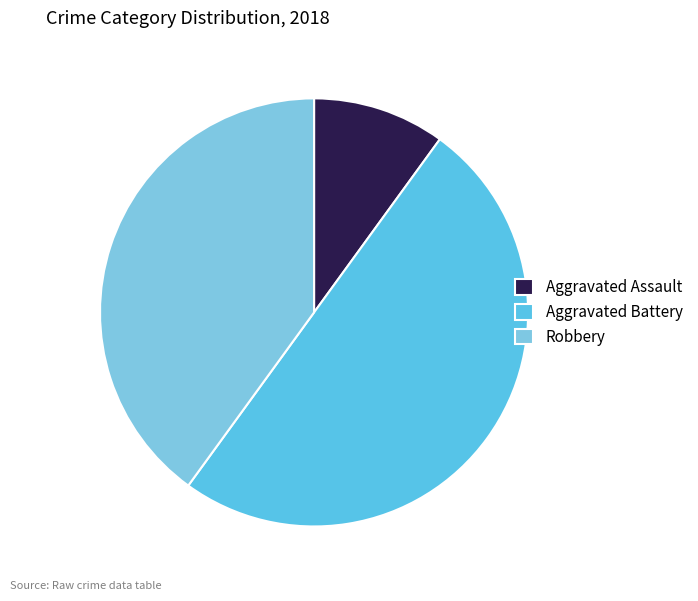

Which category has the smallest portion of the pie?

Aggravated Assault